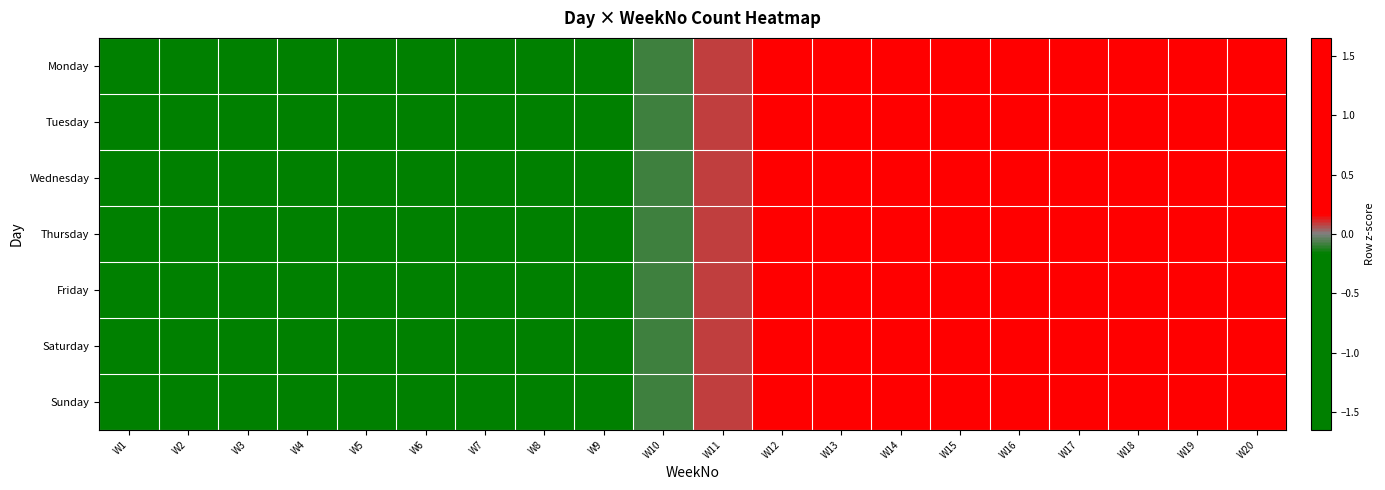

Count the number of categories in the chart.

20